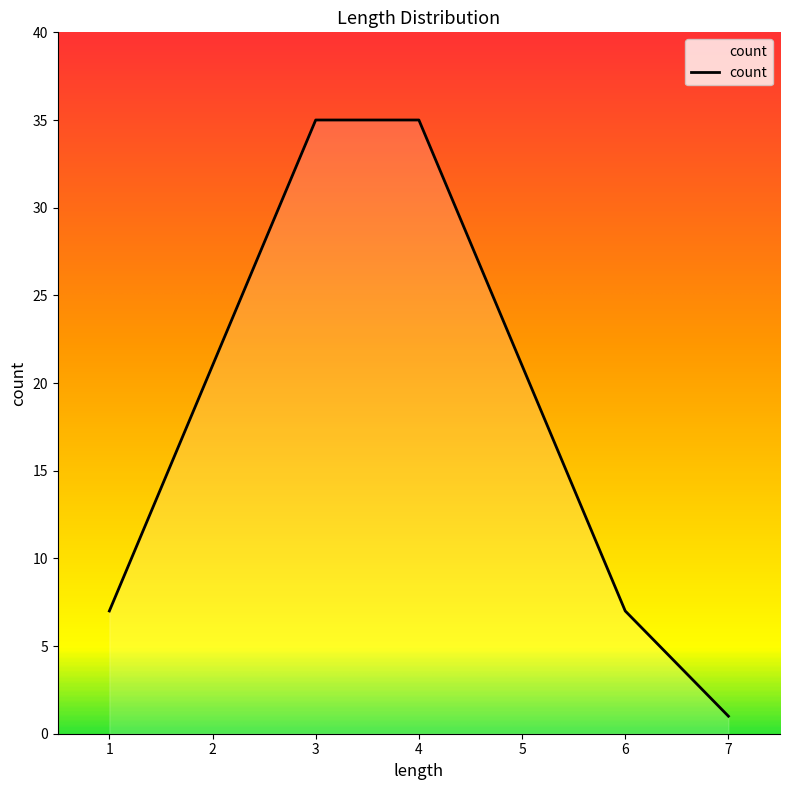

True or false: the data shows 7 at 6.

True